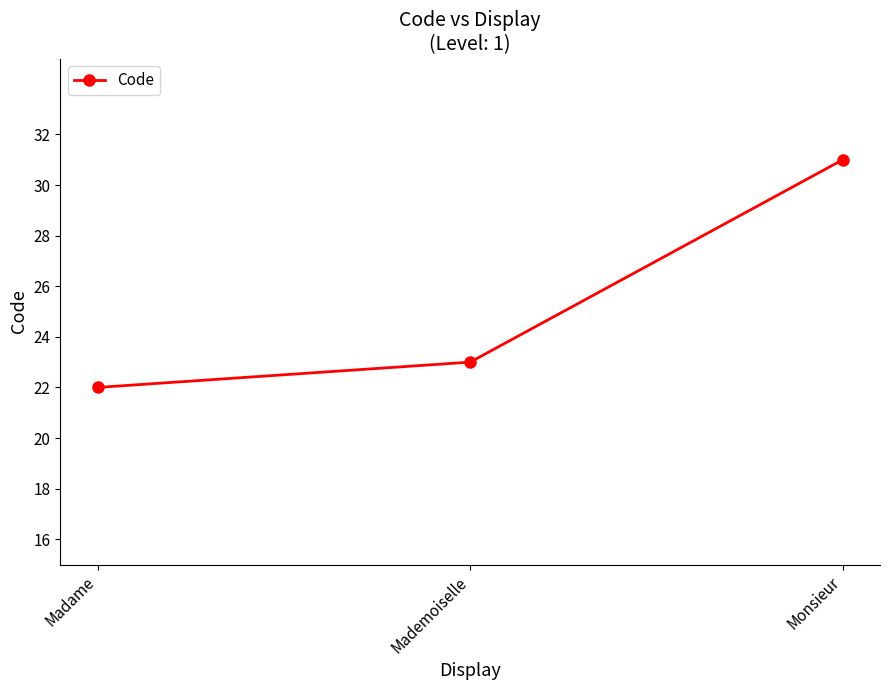

How many values are between 22 and 31?

3